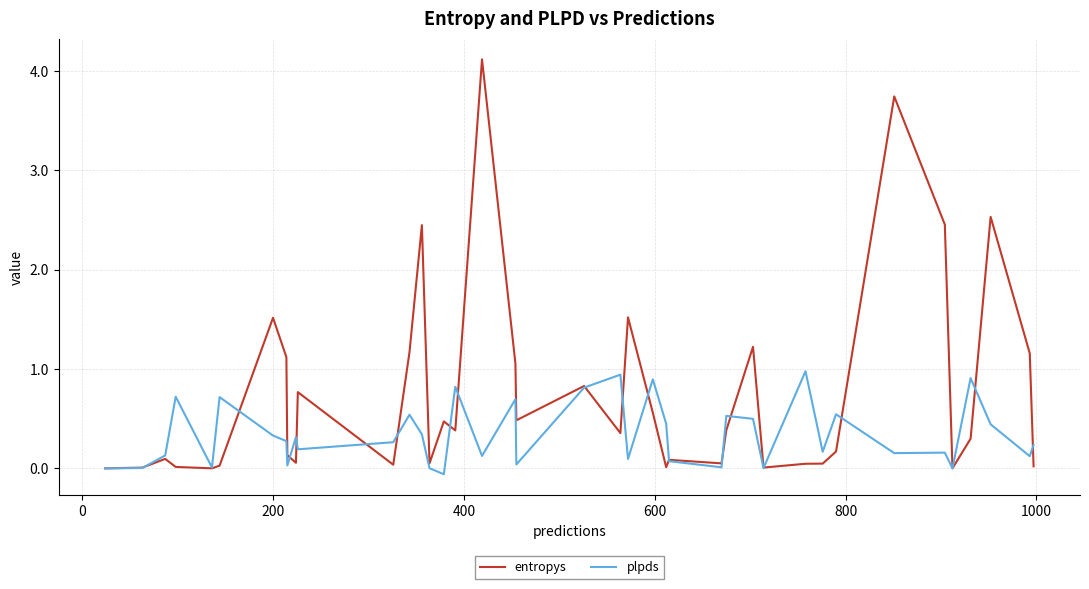

List the series in order of their peak value, highest first.

entropys, plpds